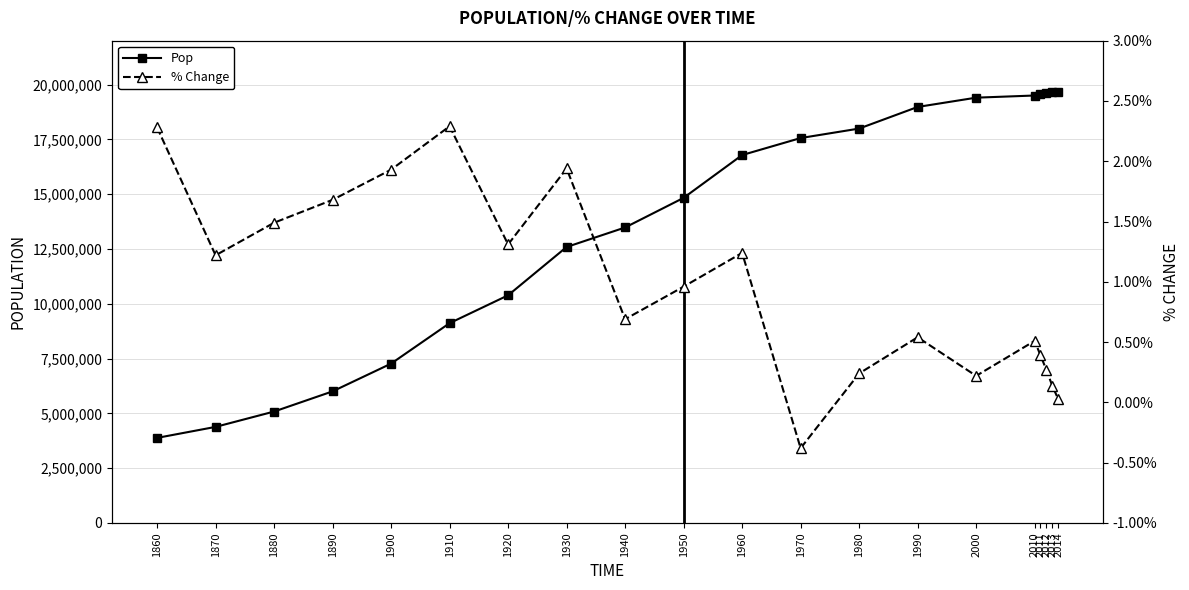

Reading left to right, extract all data points from this chart.

Pop: 1860=3880735.0	1870=4382759.0	1880=5082871.0	1890=6003174.0	1900=7268894.0	1910=9113614.0	1920=10385227.0	1930=12588066.0	1940=13479142.0	1950=14830192.0	1960=16782304.0	1970=17558072.0	1980=17990455.0	1990=18976457.0	2000=19400080.0	2010=19498514.0	2011=19574549.0	2012=19628043.0	2013=19656330.0	2014=19661411.0
% Change: 1860=0.0	1870=0.0	1880=0.0	1890=0.0	1900=0.0	1910=0.0	1920=0.0	1930=0.0	1940=0.0	1950=0.0	1960=0.0	1970=-0.0	1980=0.0	1990=0.0	2000=0.0	2010=0.0	2011=0.0	2012=0.0	2013=0.0	2014=0.0